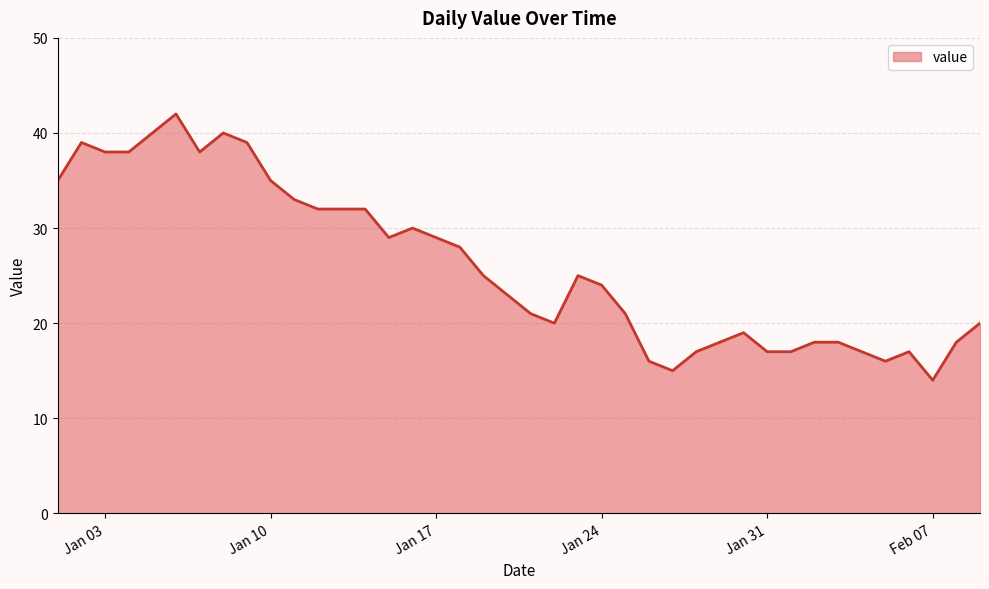

What is the minimum value shown in the chart?

14